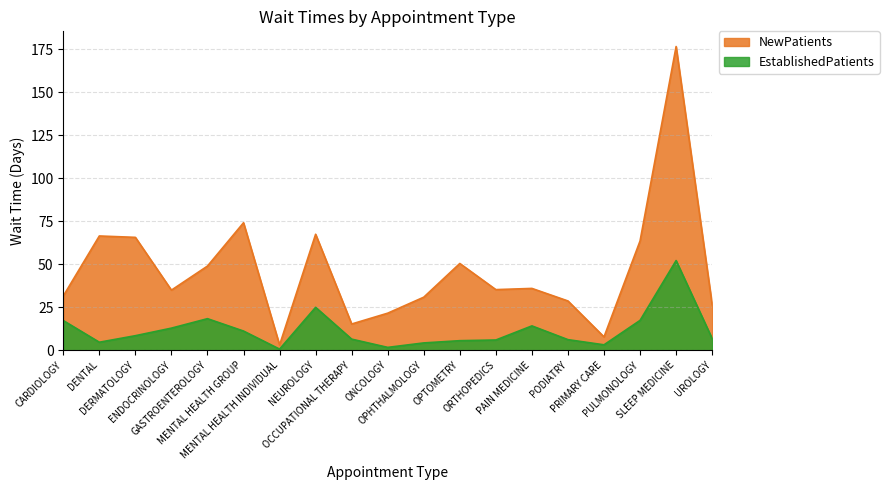

True or false: NewPatients and EstablishedPatients cross at least once.

False